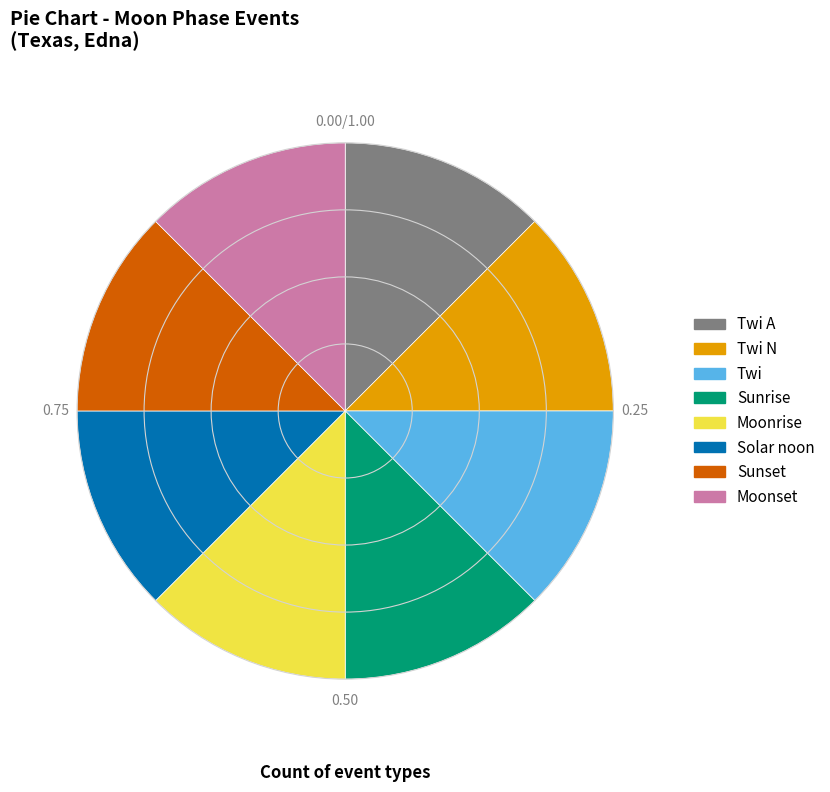

What is the ratio of the value at Twi to the value at Moonset?

1.0